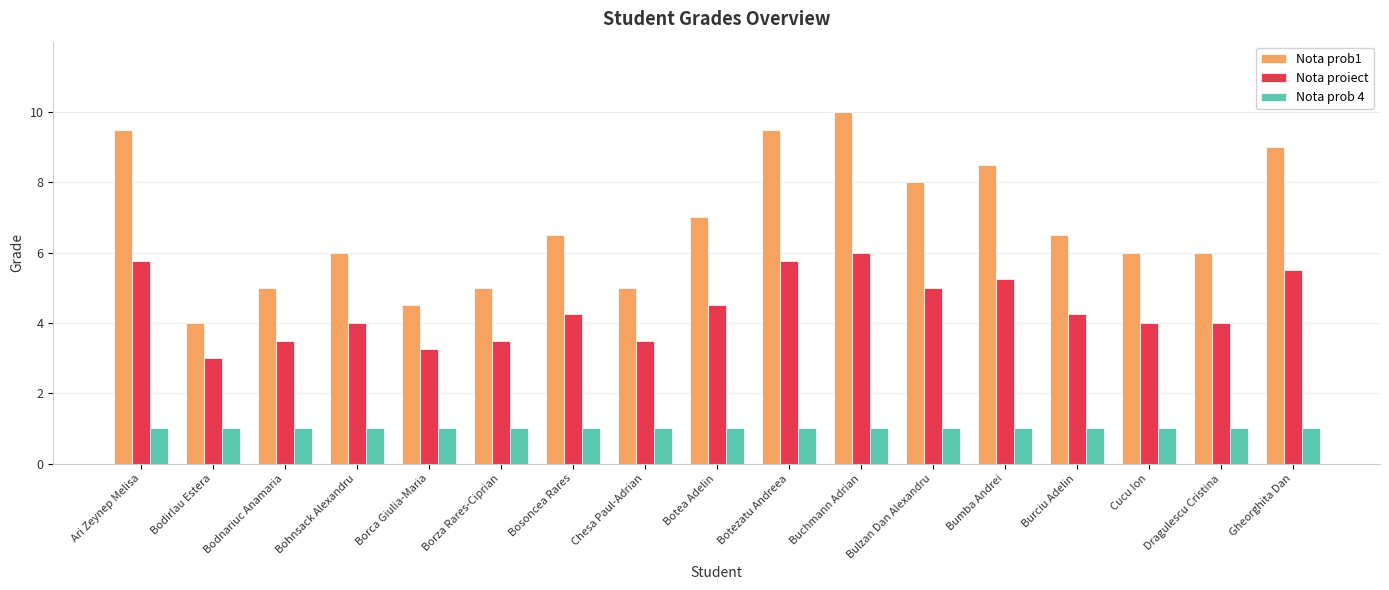

Where does the Nota proiect series first go above 4?

Ari Zeynep Melisa